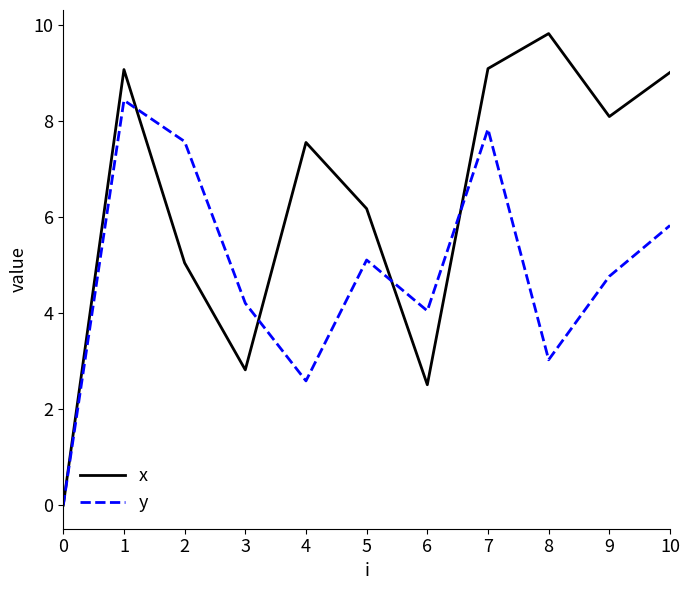

At which category is the sum across all series the highest?

1